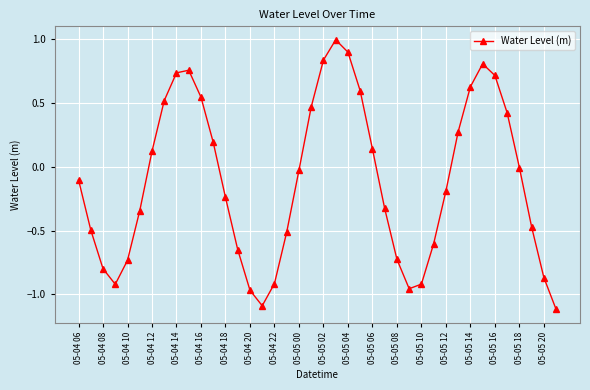

How many series are shown in this chart?

1